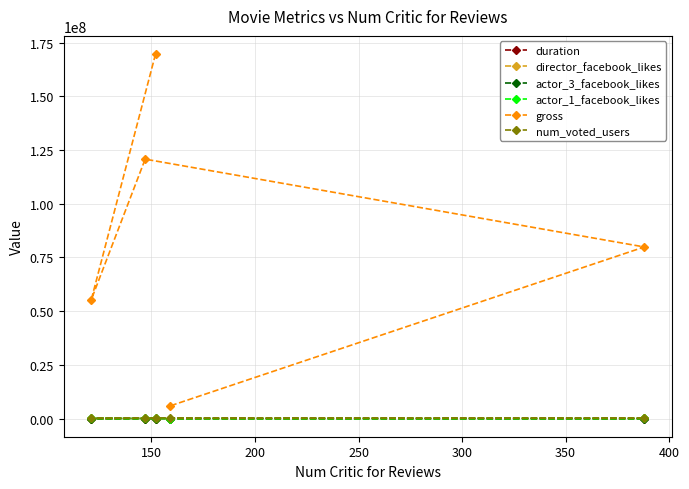

True or false: duration and num_voted_users intersect in this chart.

False